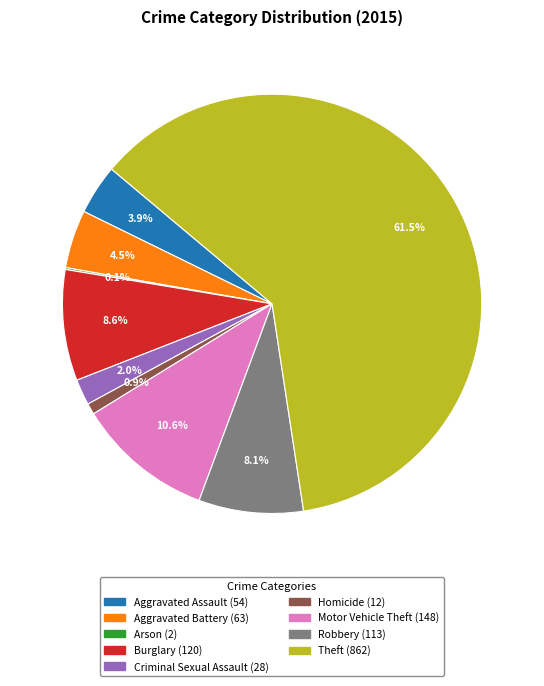

Which slice represents more than half of the pie?

Theft